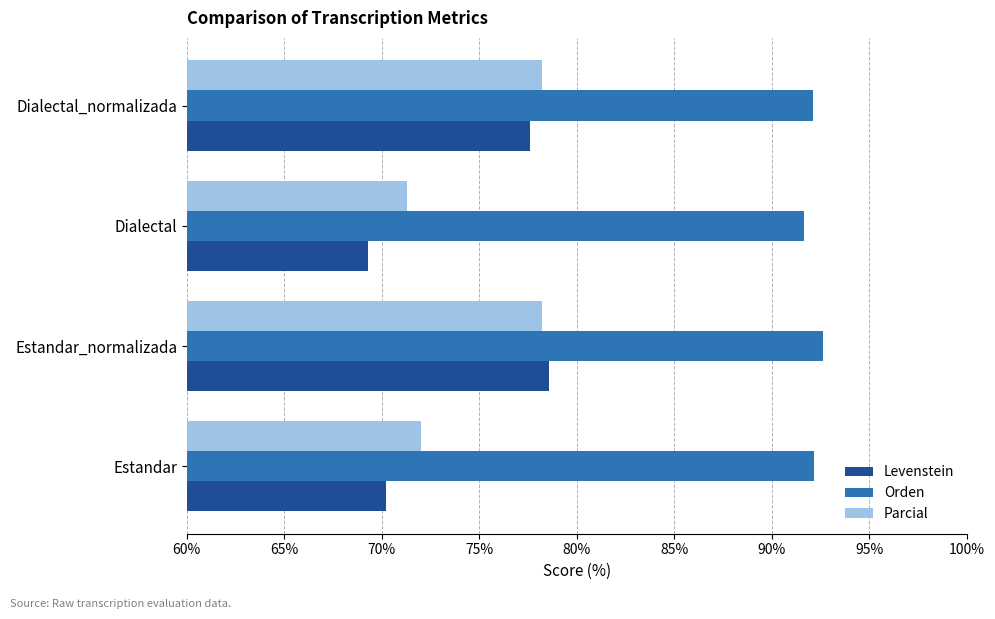

Which series has the widest spread of values?

Levenstein